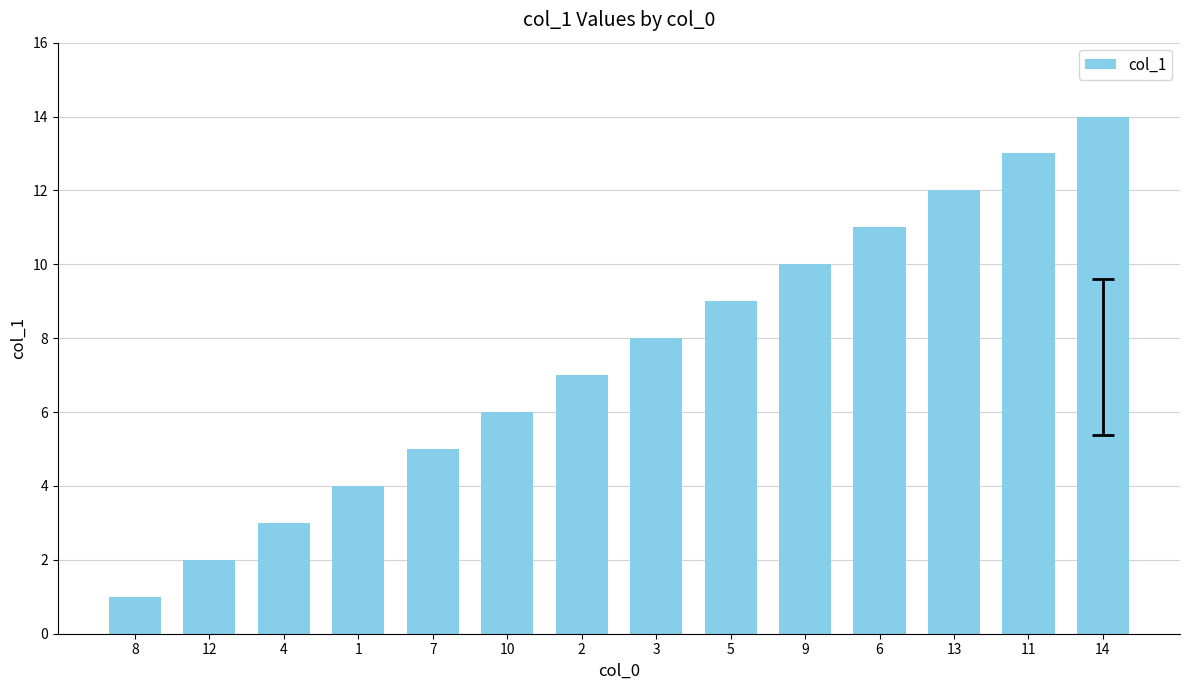

How many series are shown in this chart?

1